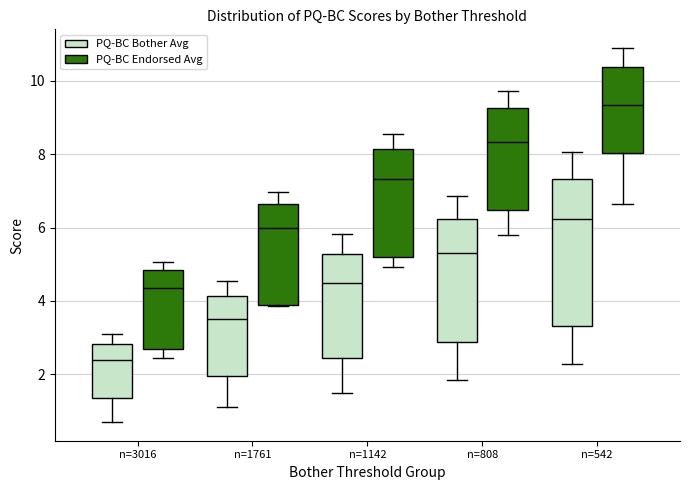

Where is the upper edge of the box for n=1142 (PQ-BC Bother Avg) on the y-axis? The values are not printed on the chart, so give them approximately, as read against the axis.

5.2